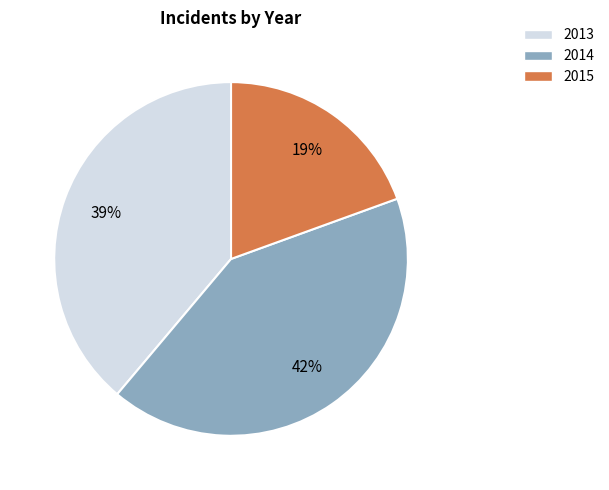

What is the largest slice in the pie chart?

2014